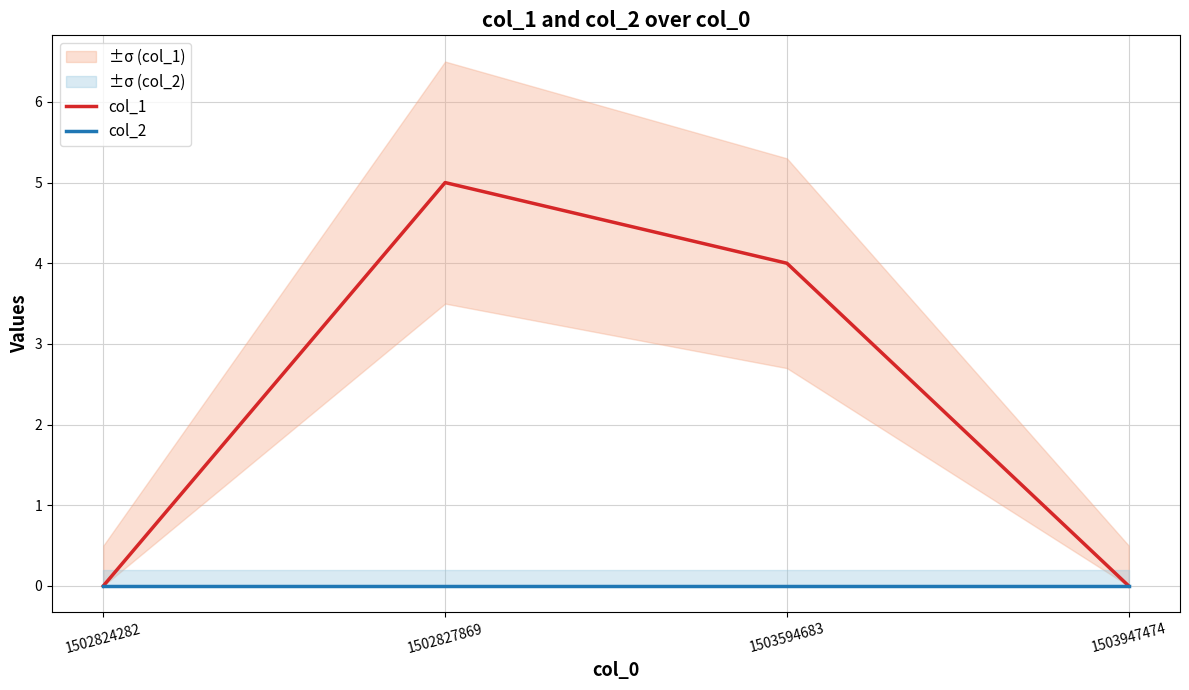

True or false: col_2 and col_1 cross at least once.

False